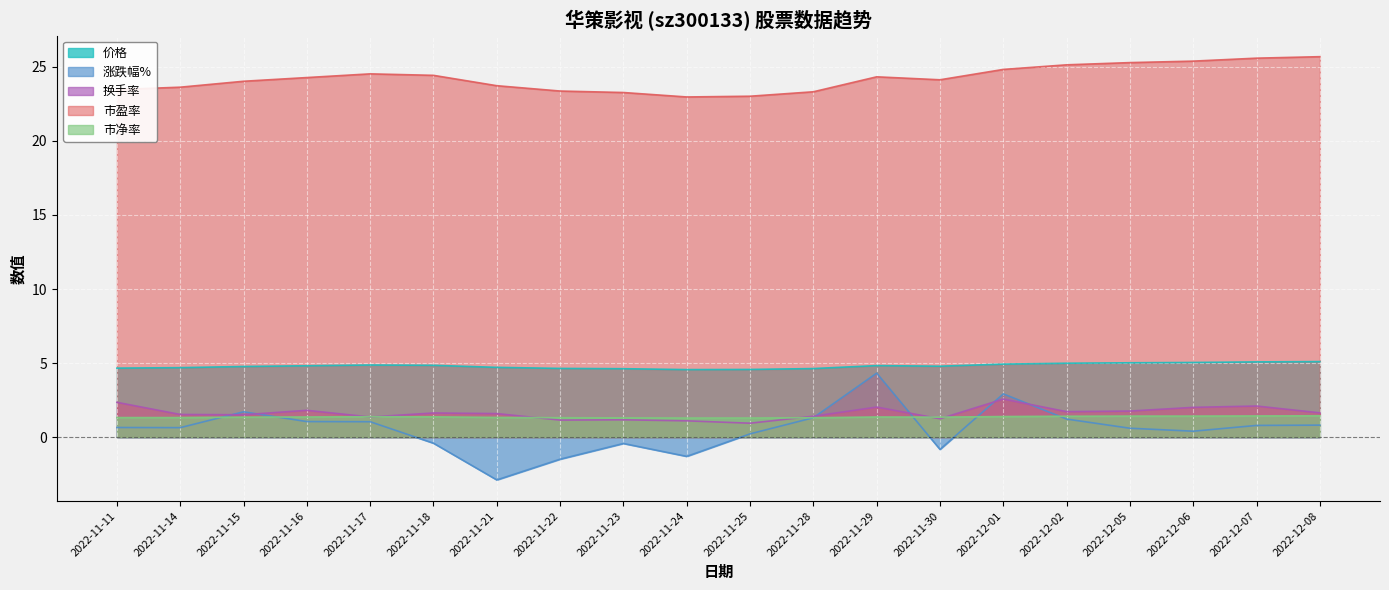

What value does the 换手率 series have at 2022-11-18?

1.6